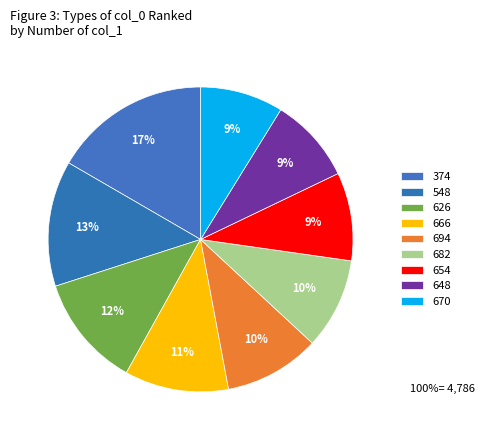

How many segments does this pie chart have?

9